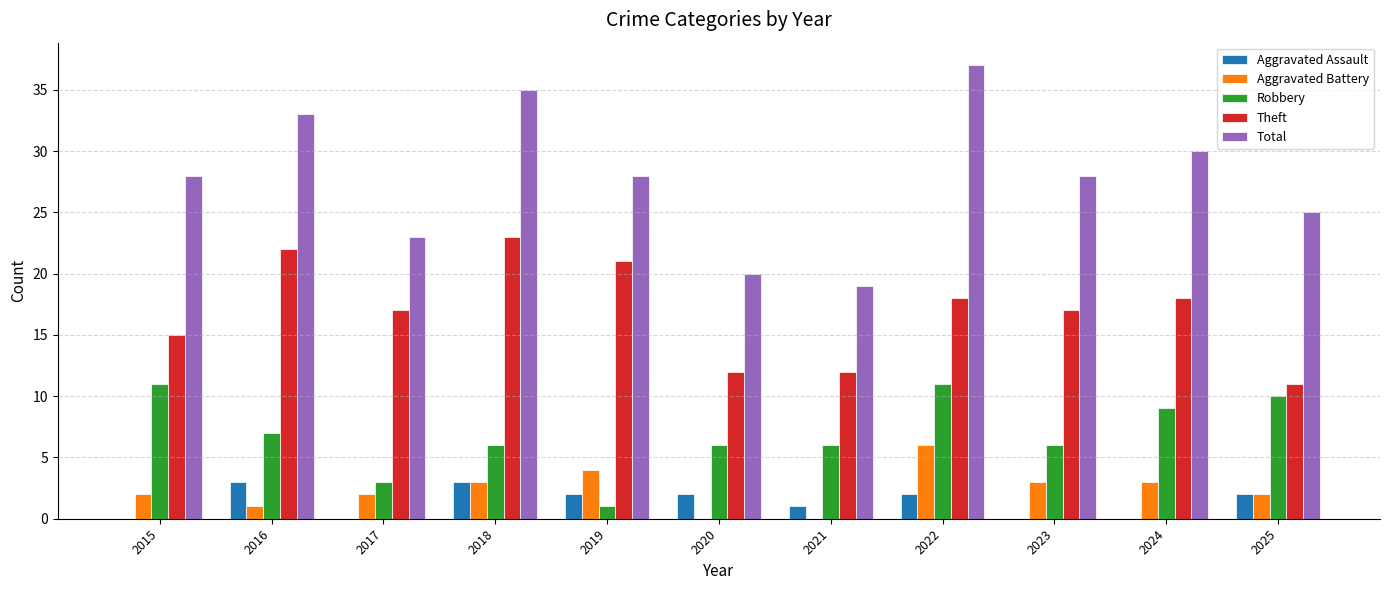

Reading left to right, list all the values displayed in this chart.

Aggravated Assault: 0	3	0	3	2	2	1	2	0	0	2
Aggravated Battery: 2	1	2	3	4	0	0	6	3	3	2
Robbery: 11	7	3	6	1	6	6	11	6	9	10
Theft: 15	22	17	23	21	12	12	18	17	18	11
Total: 28	33	23	35	28	20	19	37	28	30	25